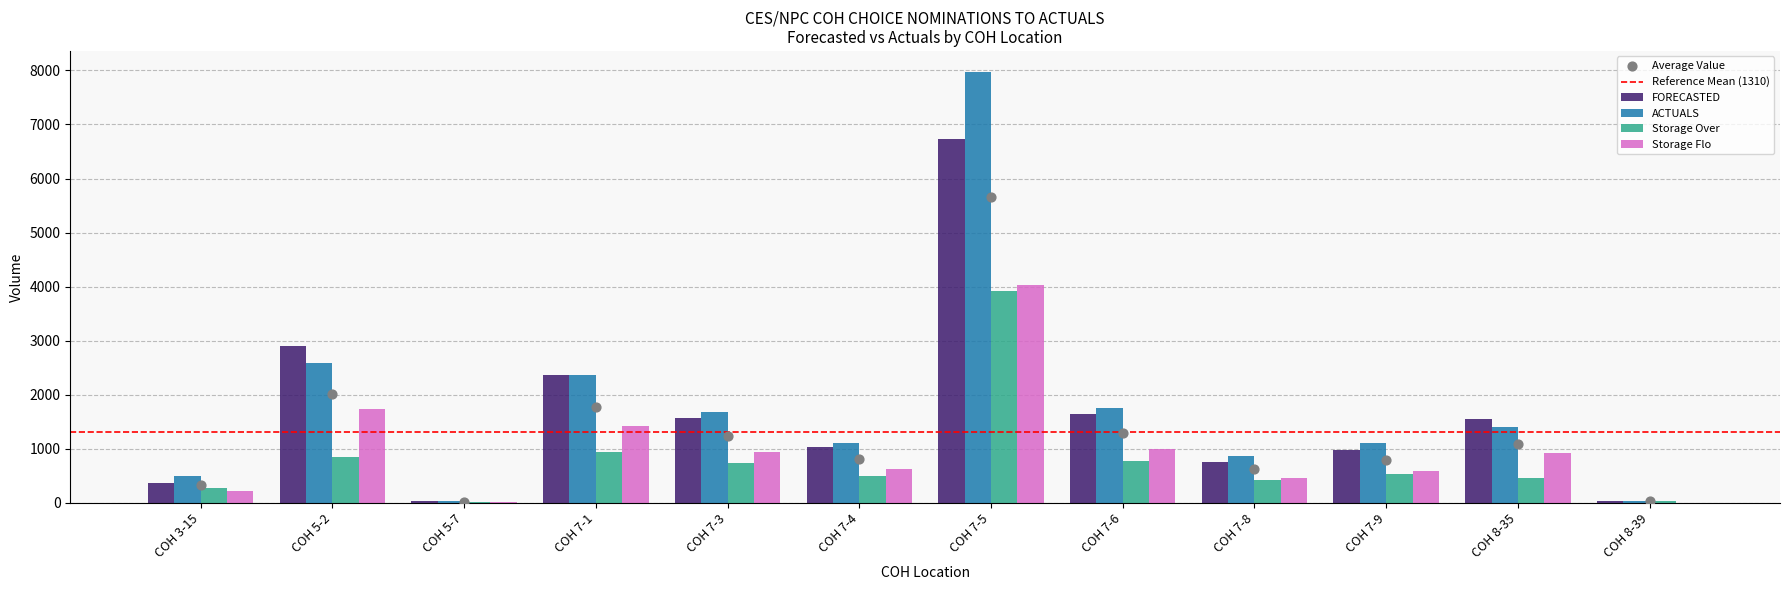

What are all the series names shown in the legend?

FORECASTED, ACTUALS, Storage Over, Storage Flo